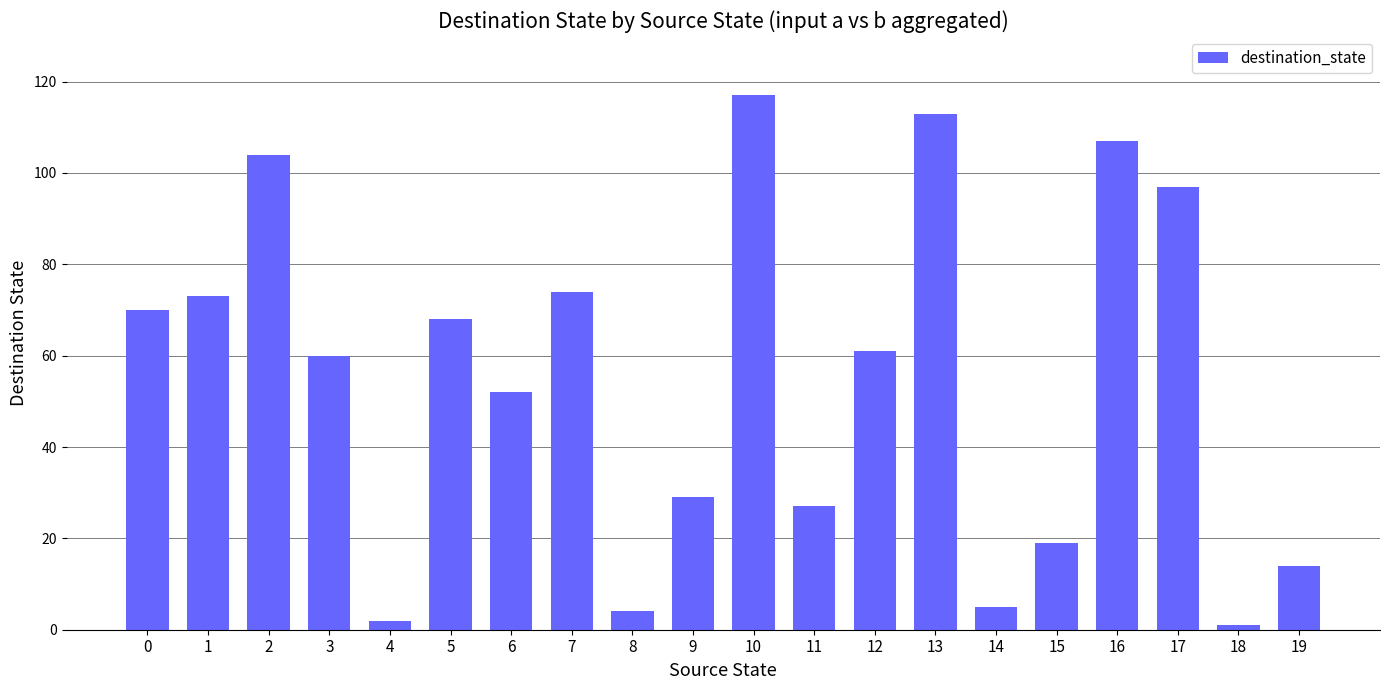

Which category has the highest value across all series?

10